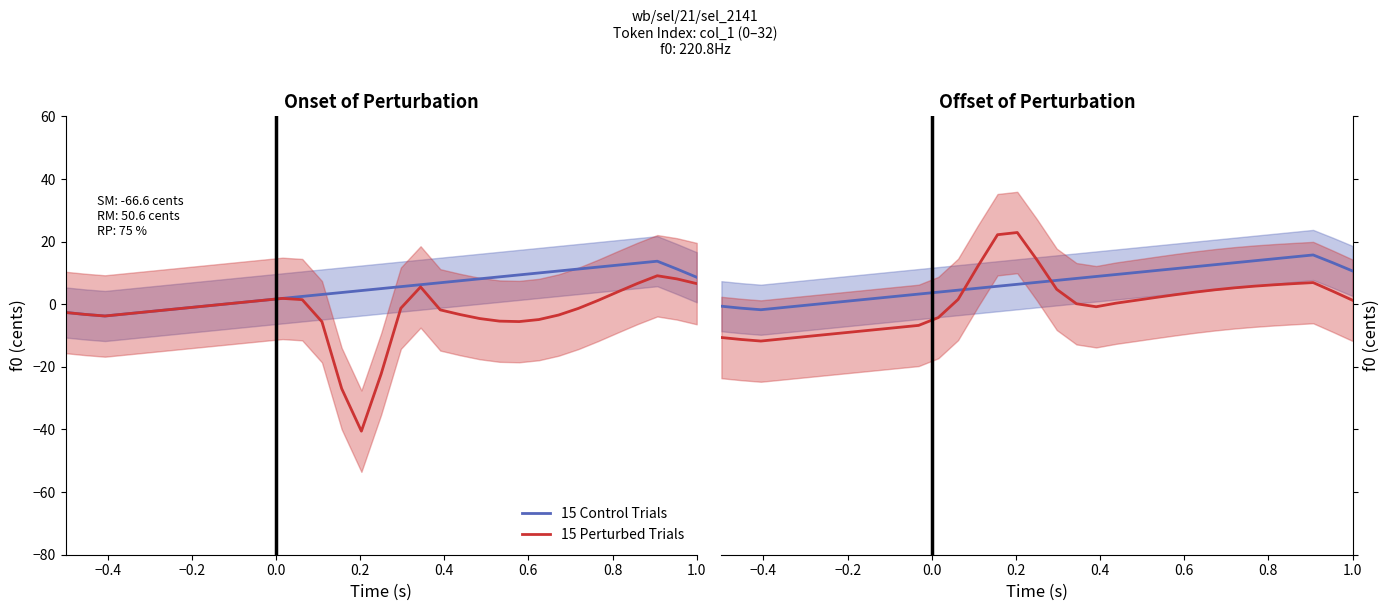

At how many categories does at least one series exceed 19?

2